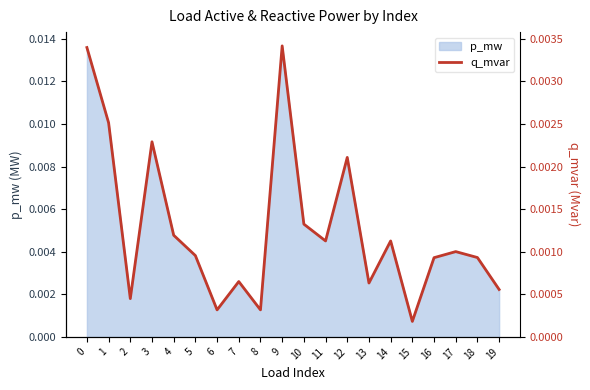

At which label does p_mw reach its minimum?

15